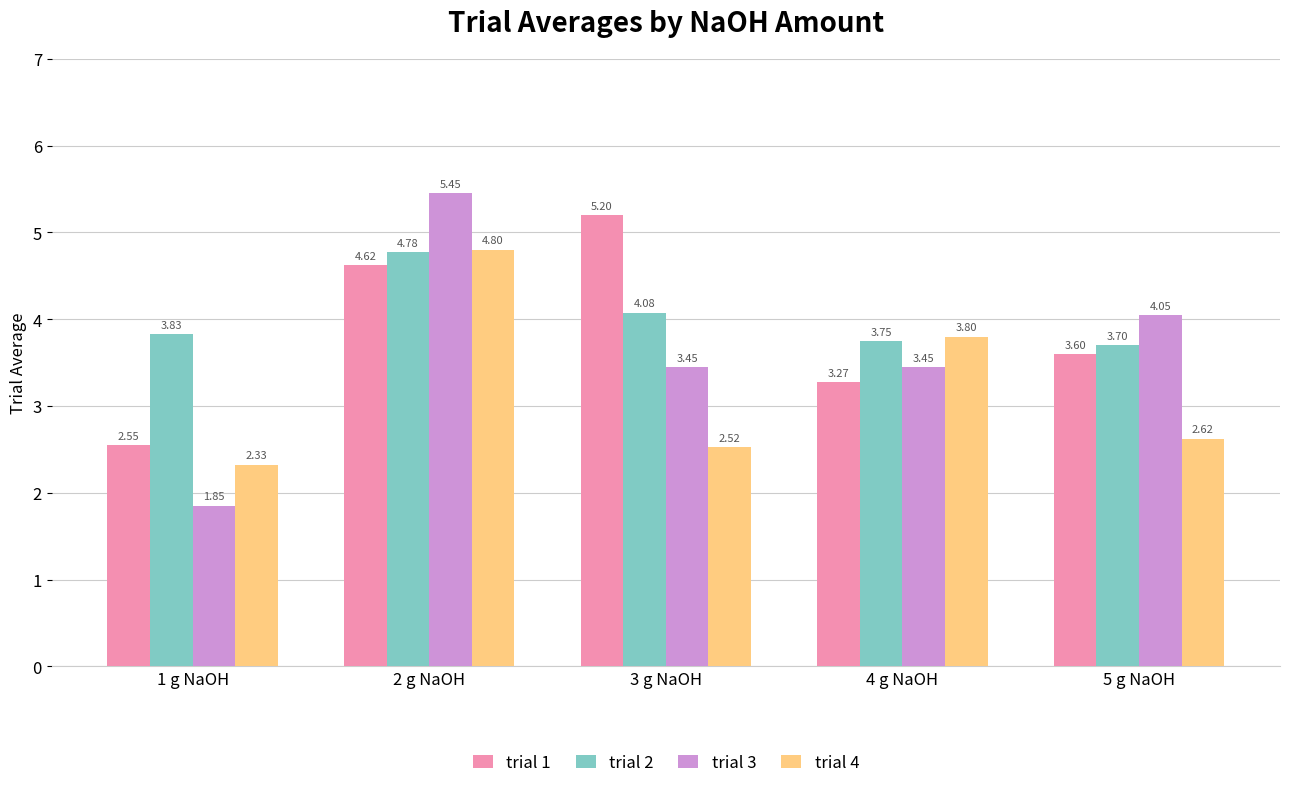

How many series are shown in this chart?

4